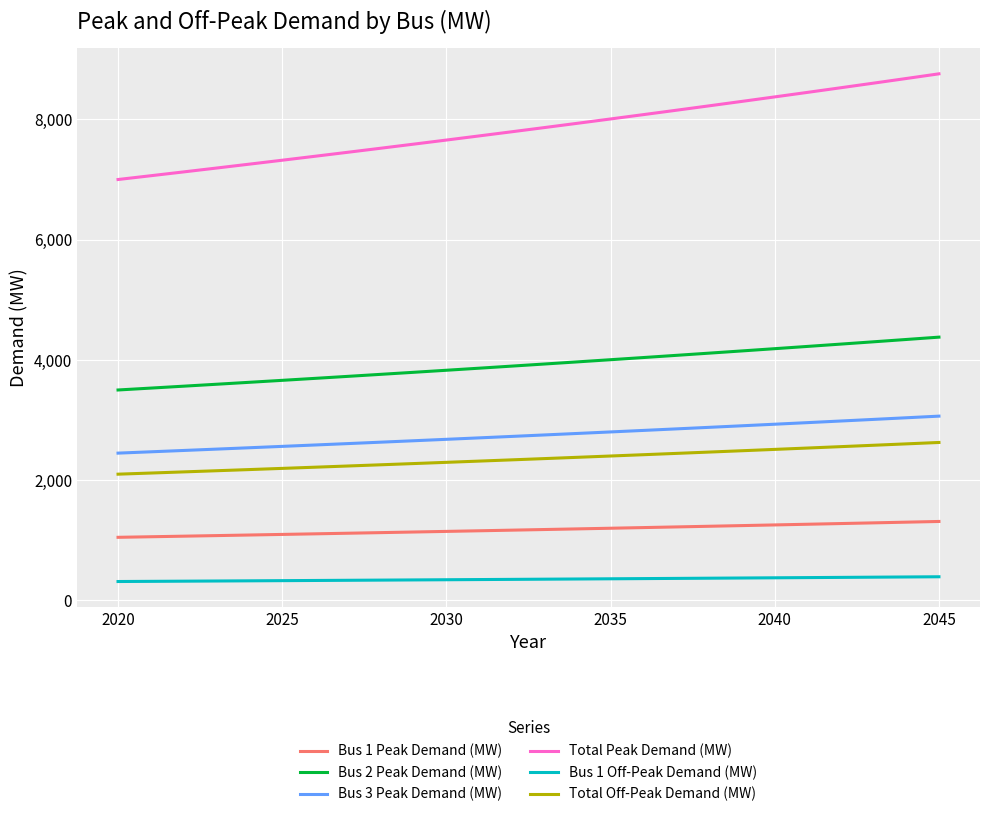

Is this an area chart (filled region under the line)?

No